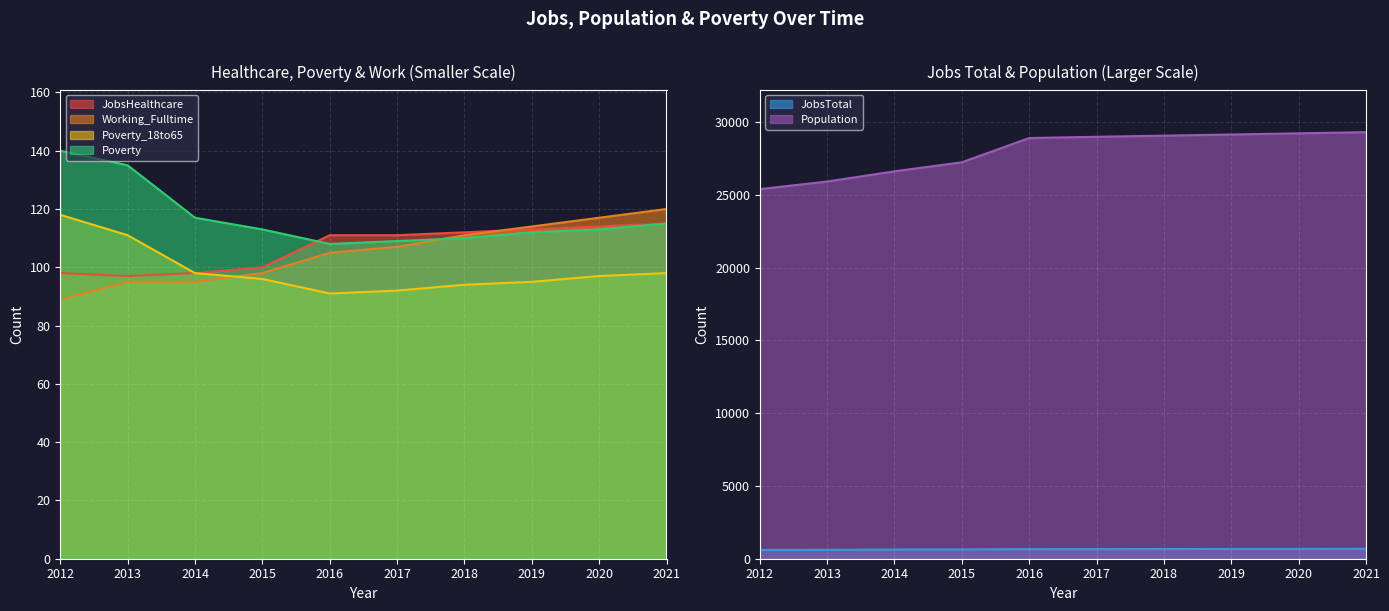

What is the average value of the Poverty series?

117